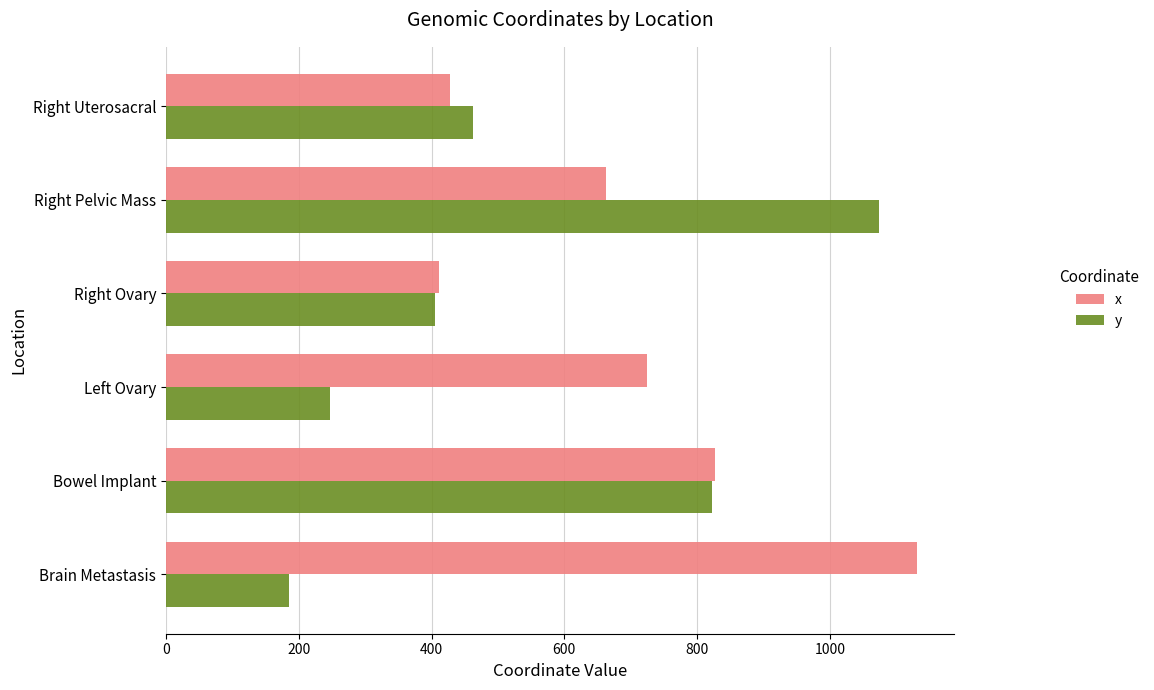

At which category is the sum across all series the highest?

Right Pelvic Mass